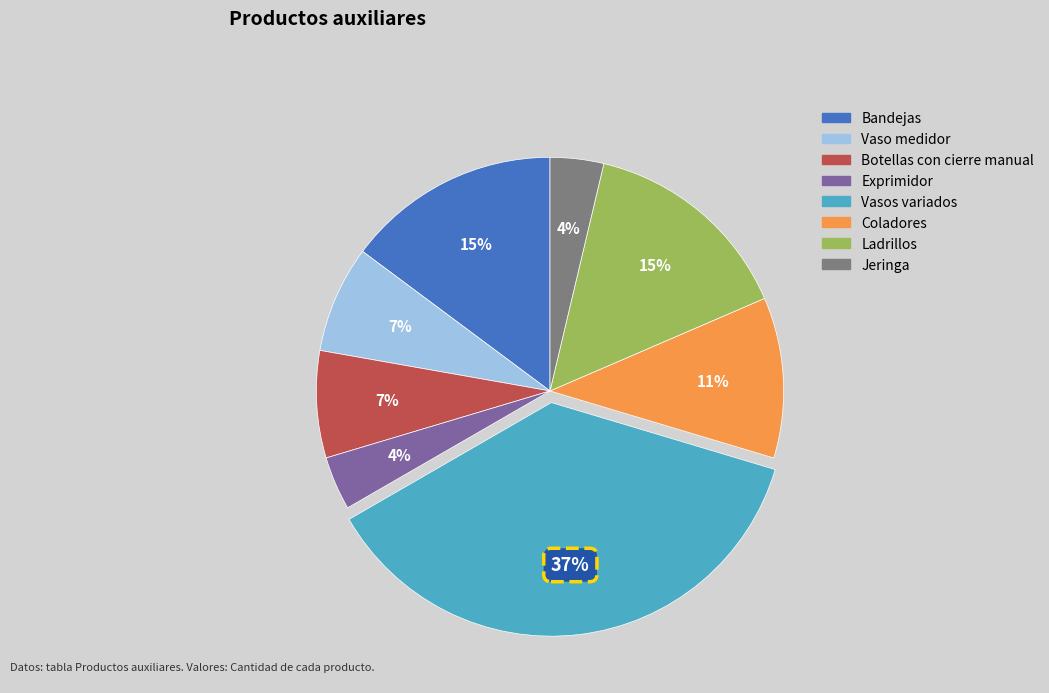

Which category has the biggest portion of the pie?

Vasos variados